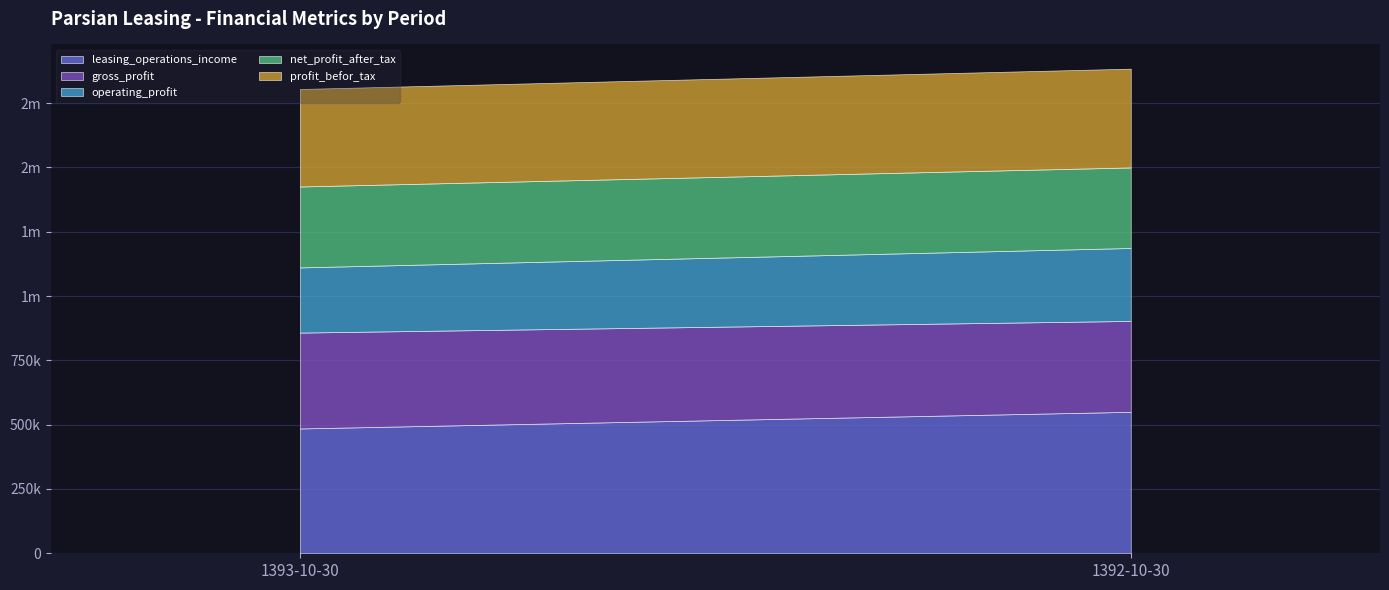

What is the total value across all series at 1393-10-30?

1805045